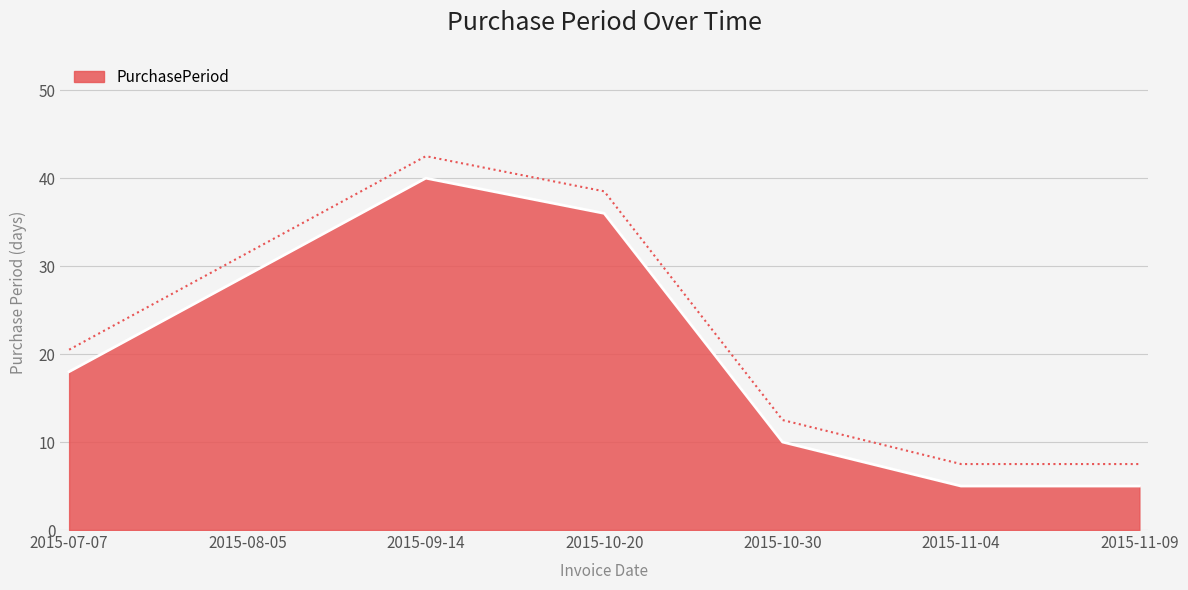

How many values exceed 18?

3